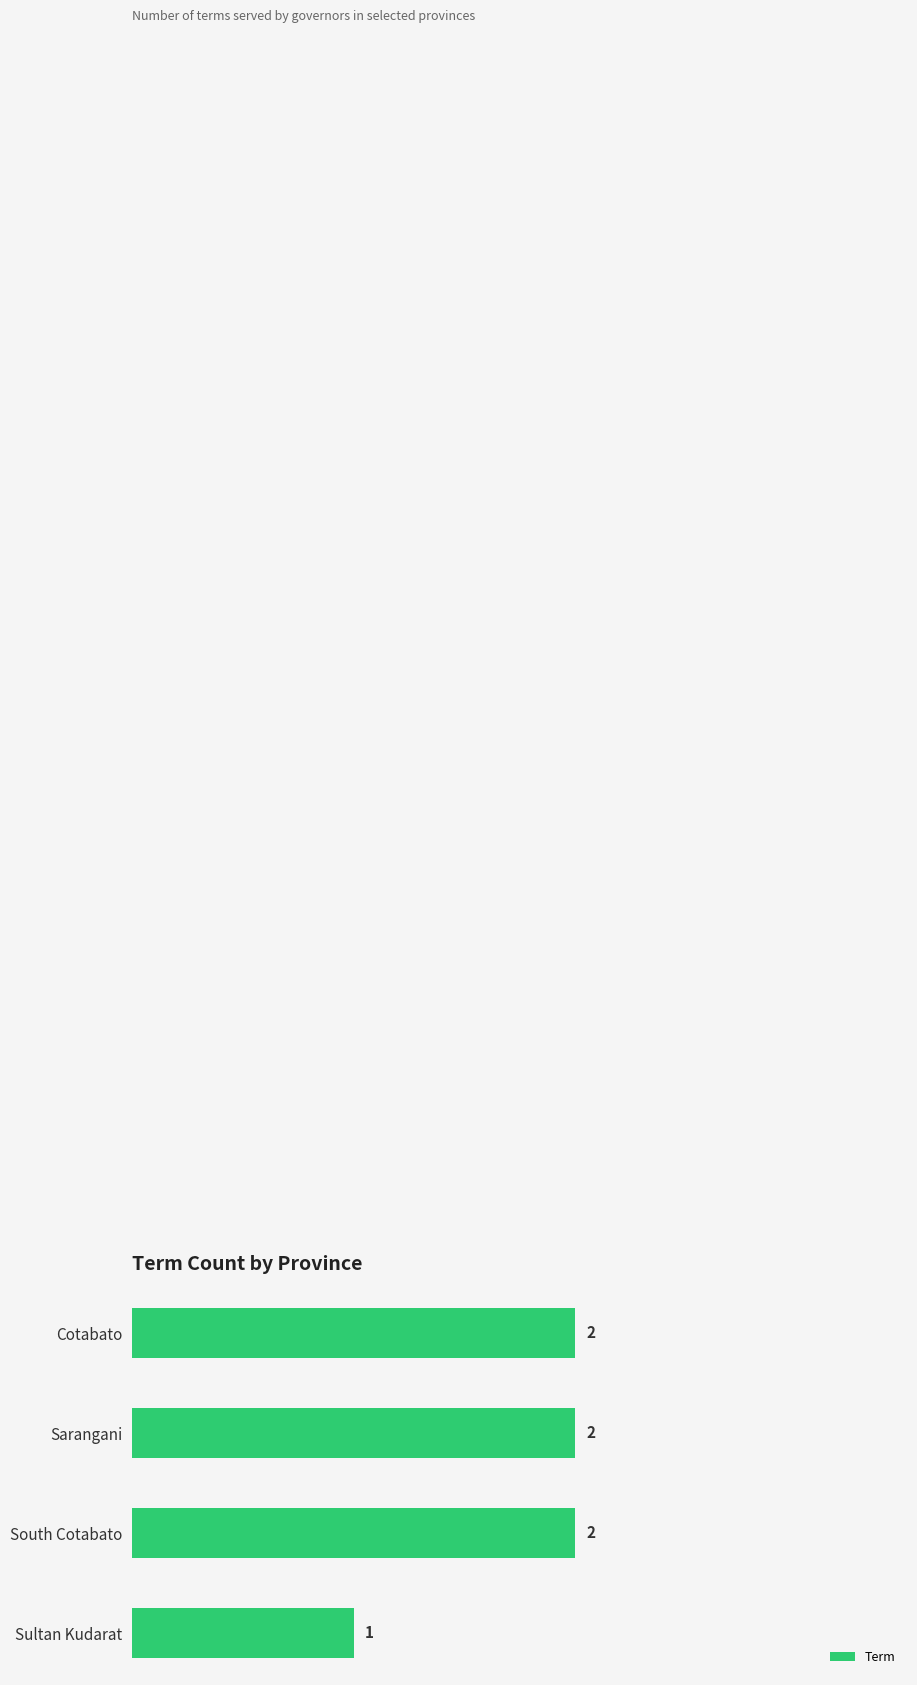

At which category does the chart reach its minimum across all series?

Sultan Kudarat